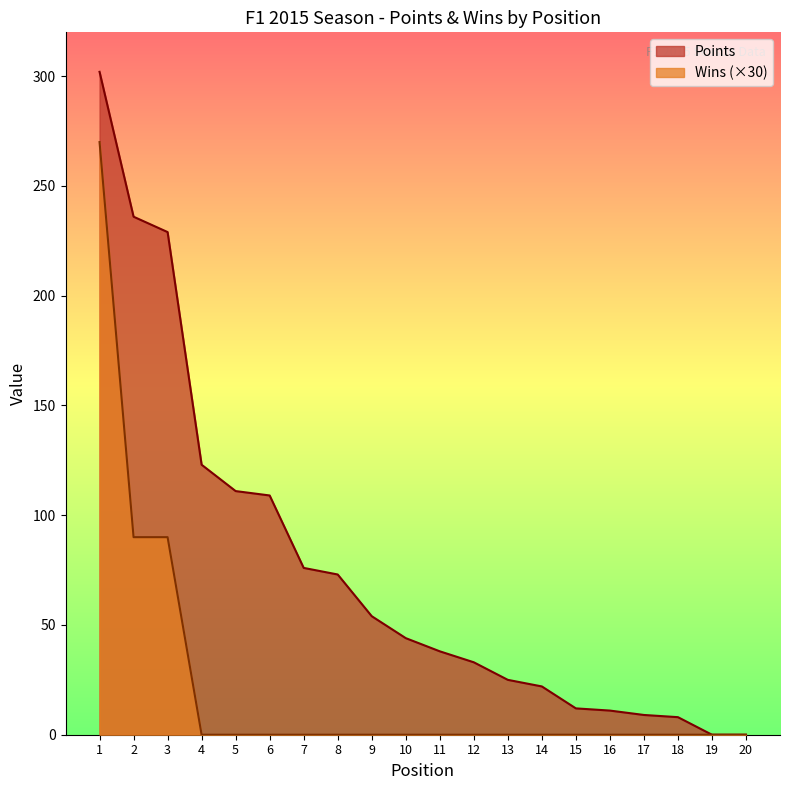

Count the number of data series in this chart.

2